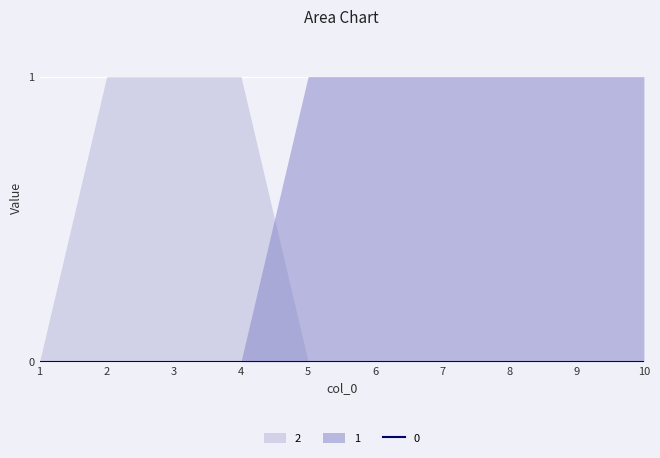

How many intersections are there between 1 and 2?

1